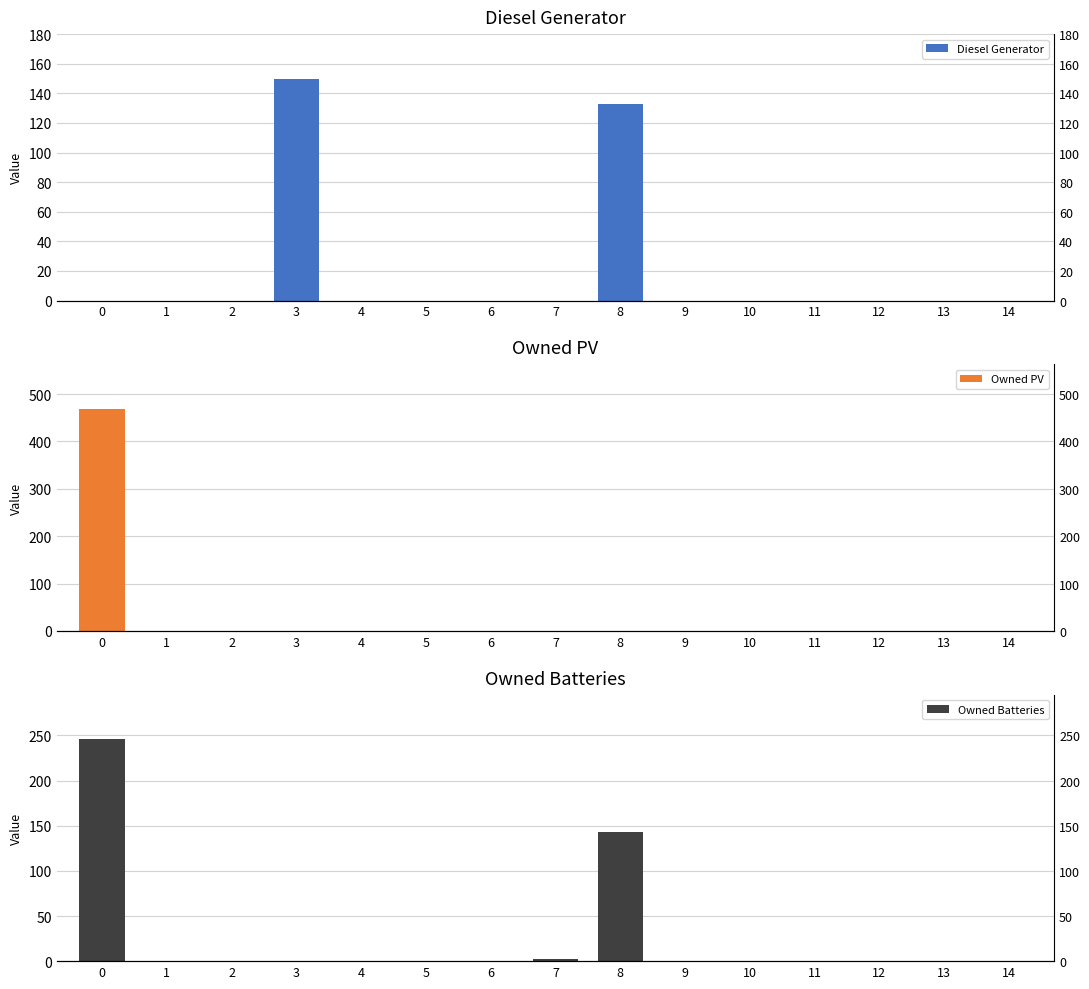

At 14, list the series in order from largest to smallest.

Diesel Generator, Owned PV, Owned Batteries